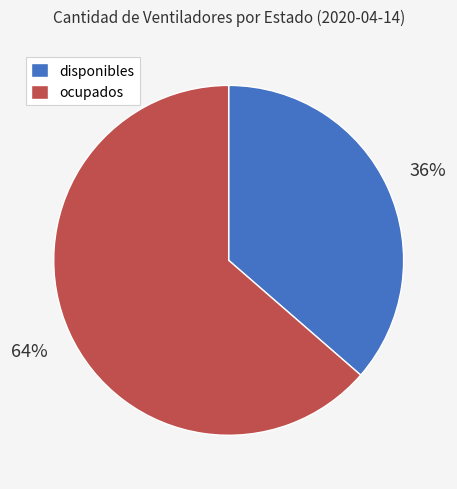

Is it true that disponibles is 45% of the pie?

False